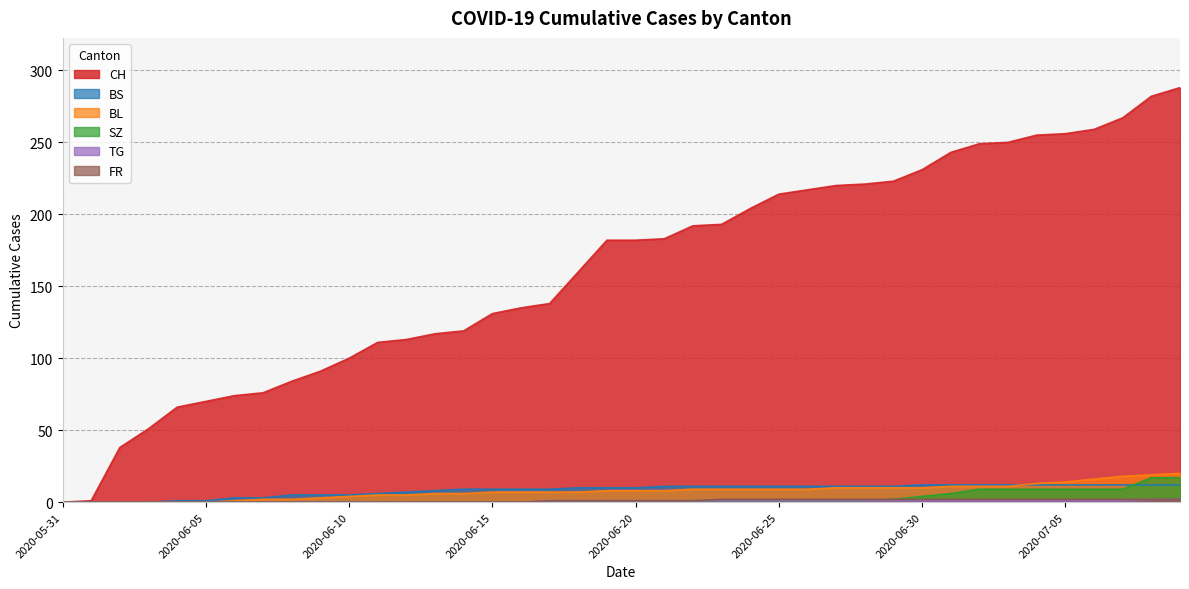

What is the spread (max minus min) of values at 2020-07-06?

258